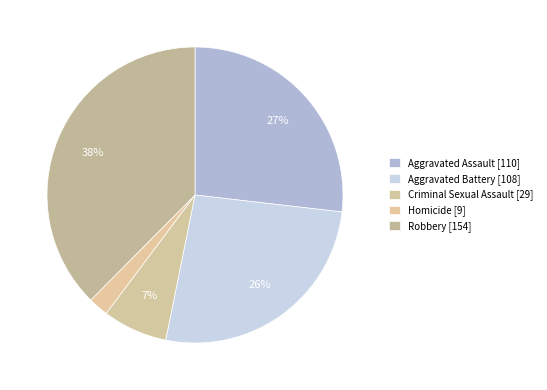

How many slices are in this pie chart?

5